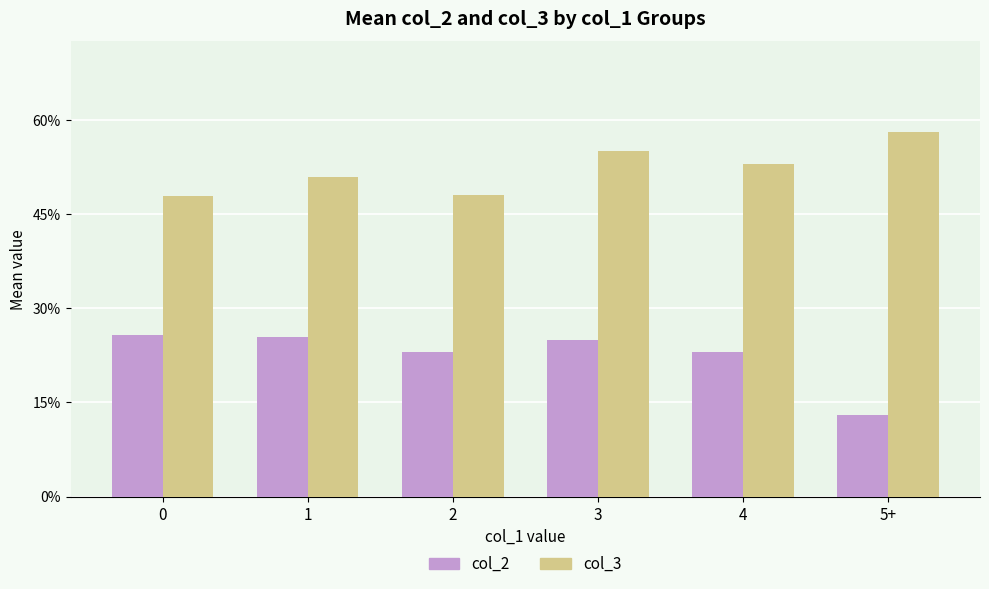

What position from the left is 1?

2